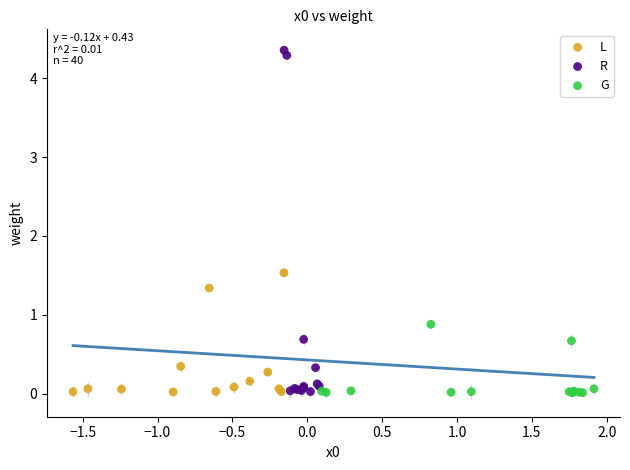

Which series contains the highest Y value?

R